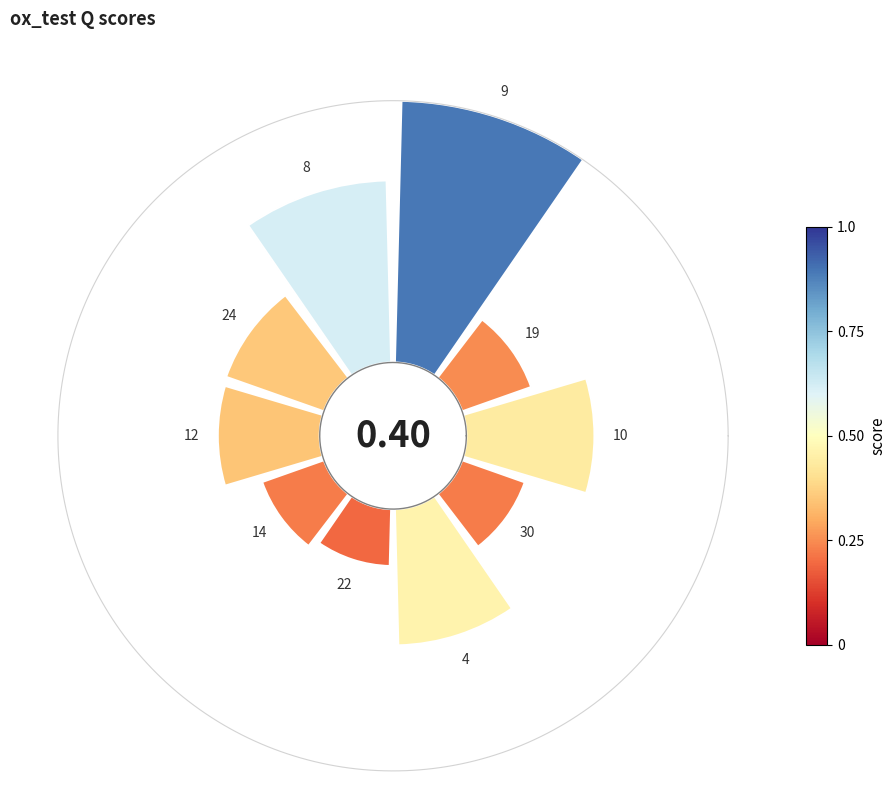

Is 7 the majority of the pie?

No